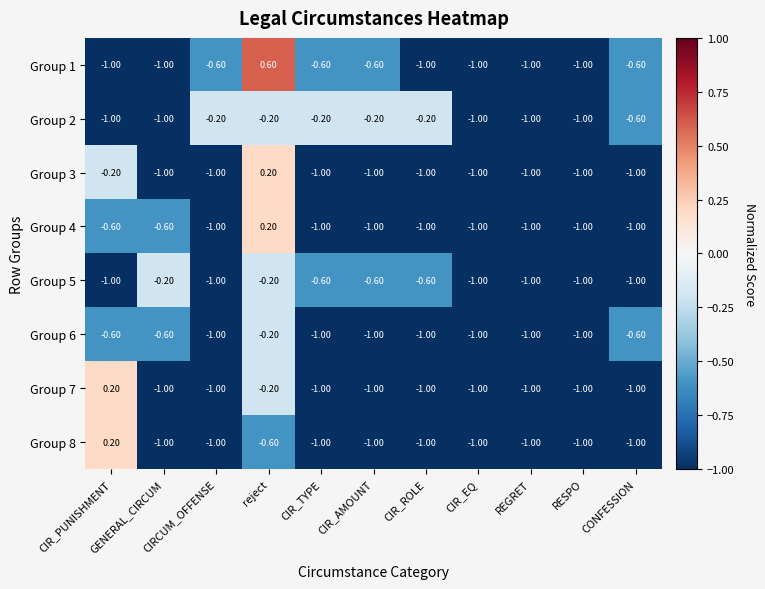

How many data points does each series have?

11